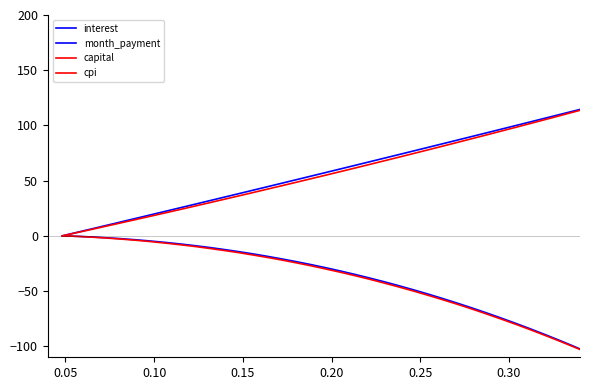

What is the value of the month_payment point at the 11th from the left?

31.6